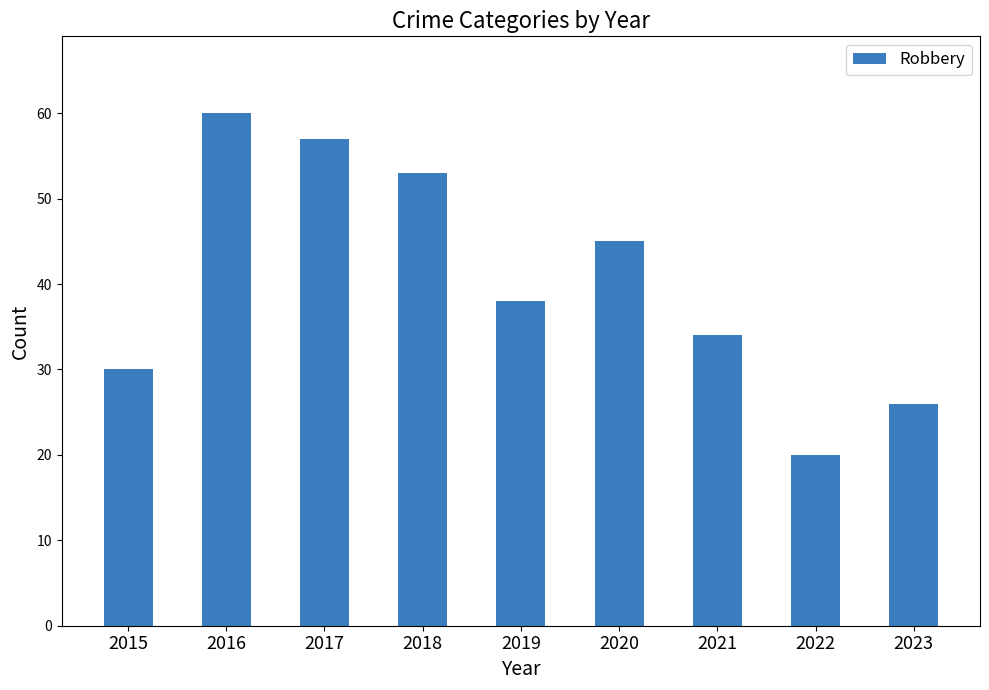

What is the value of the 9th bar from the left?

26